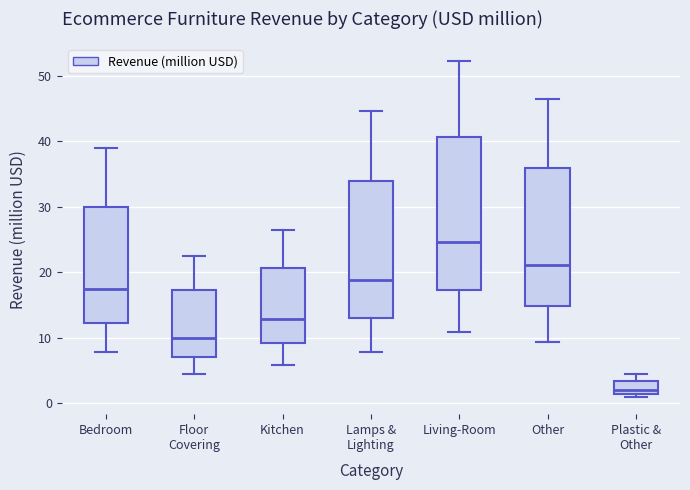

Comparing the boxes themselves (not the whiskers), which one is the tallest?

Living-Room